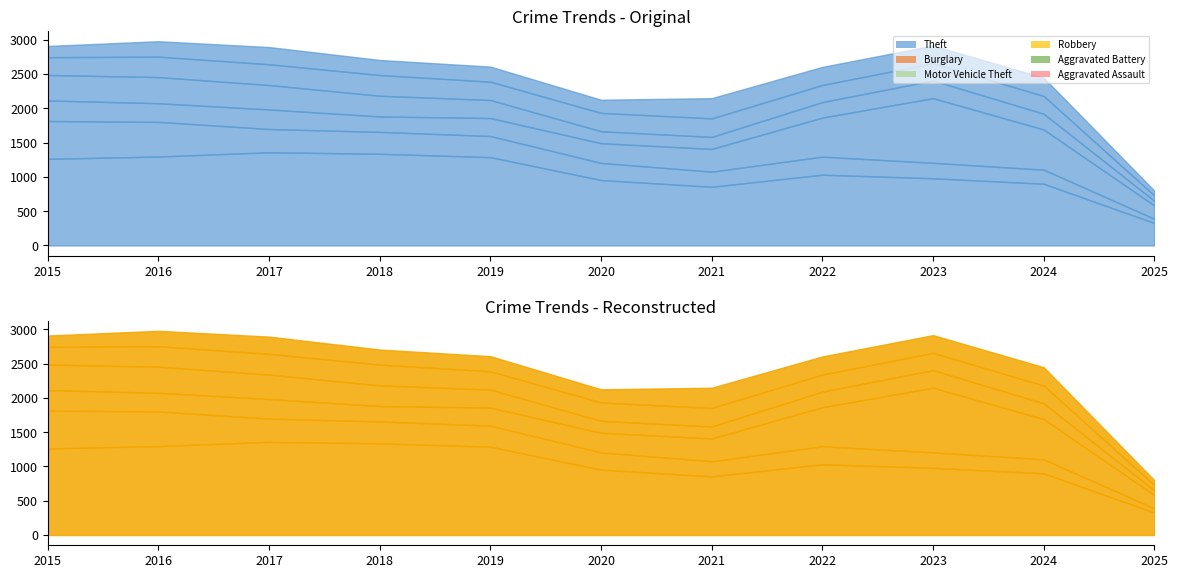

What are all the series names shown in the legend?

Aggravated Assault, Aggravated Battery, Burglary, Motor Vehicle Theft, Robbery, Theft